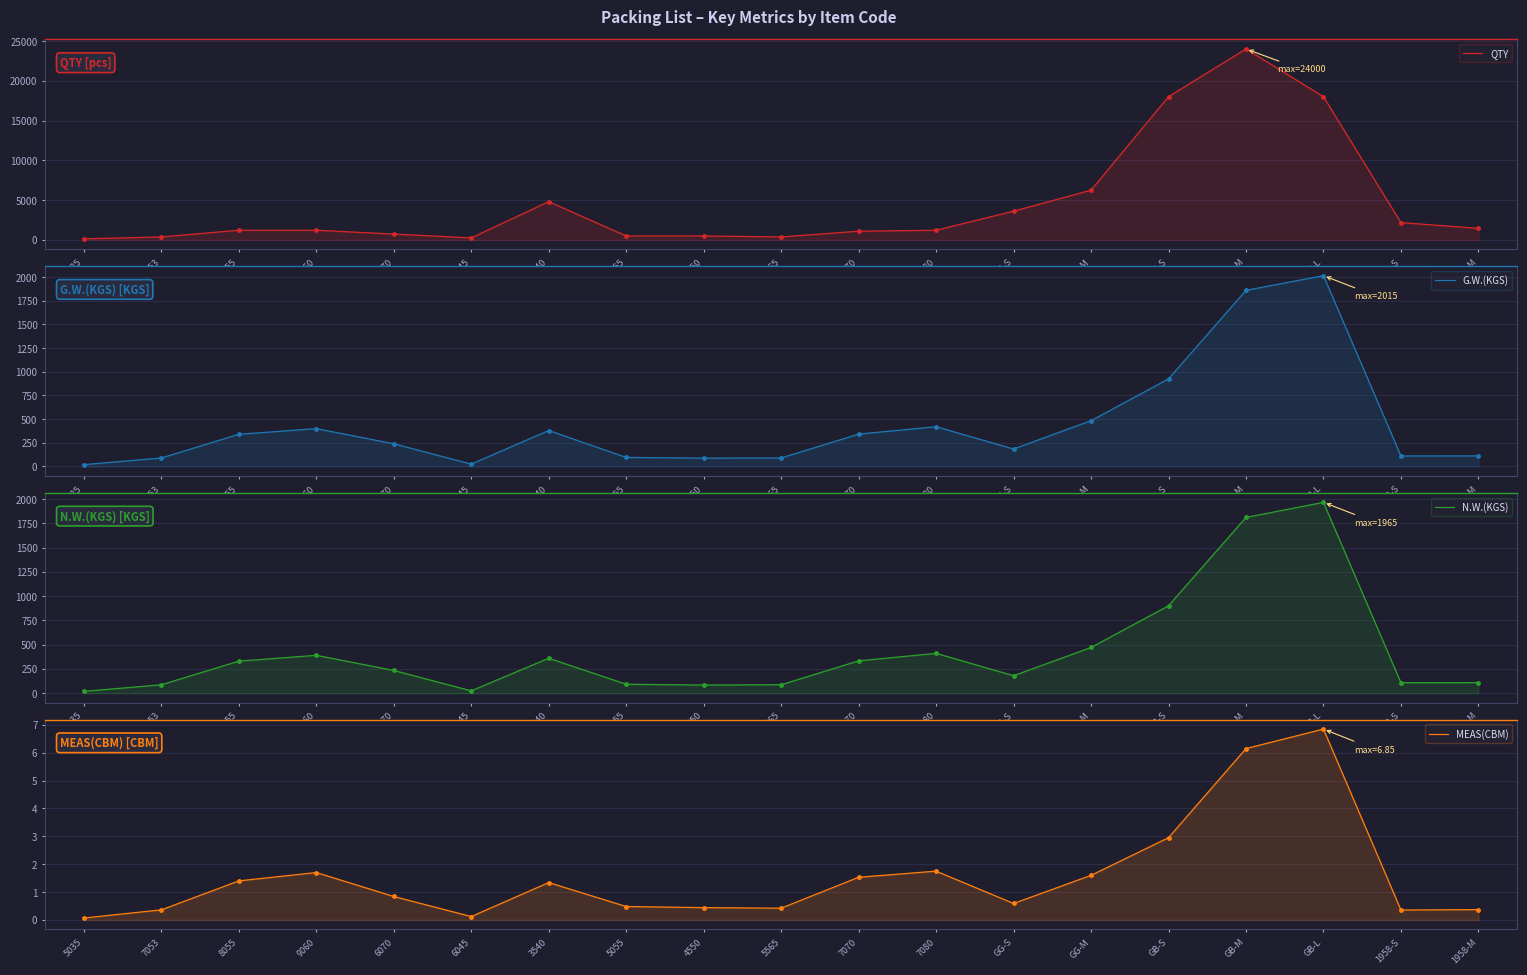

At how many categories does at least one series exceed 21629?

1